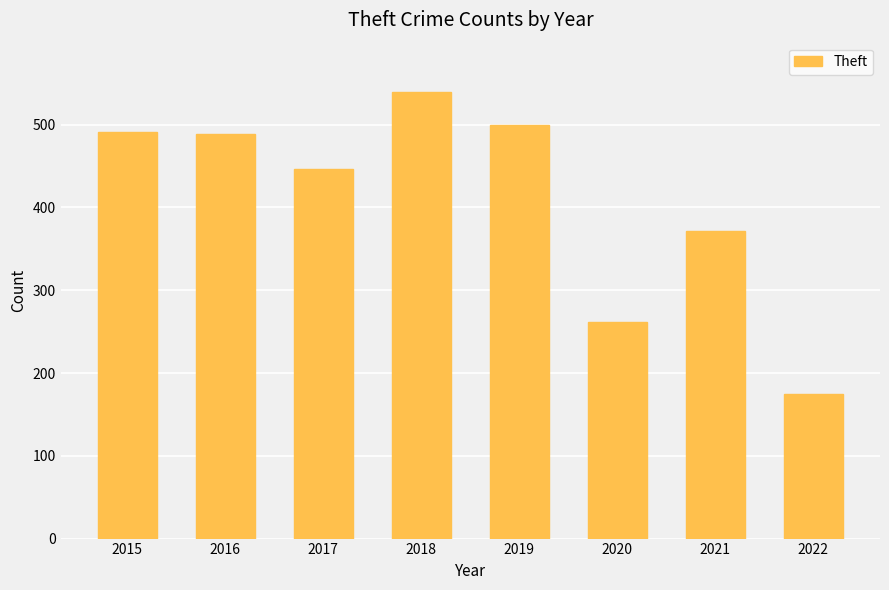

What is the ratio of the value at 2022 to the value at 2017?

0.4